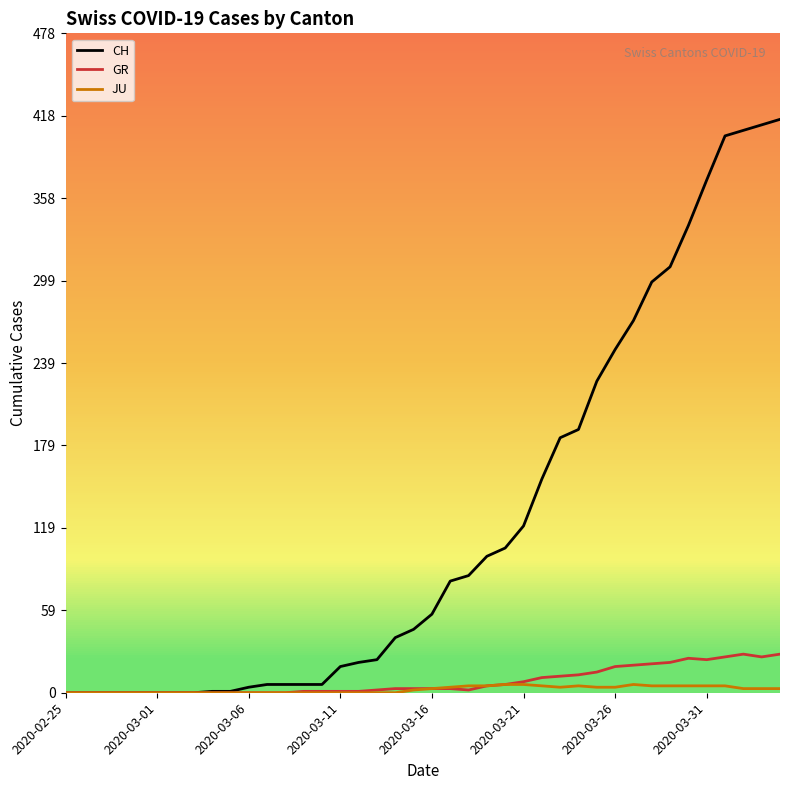

List the series in order of their peak value, highest first.

CH, GR, JU